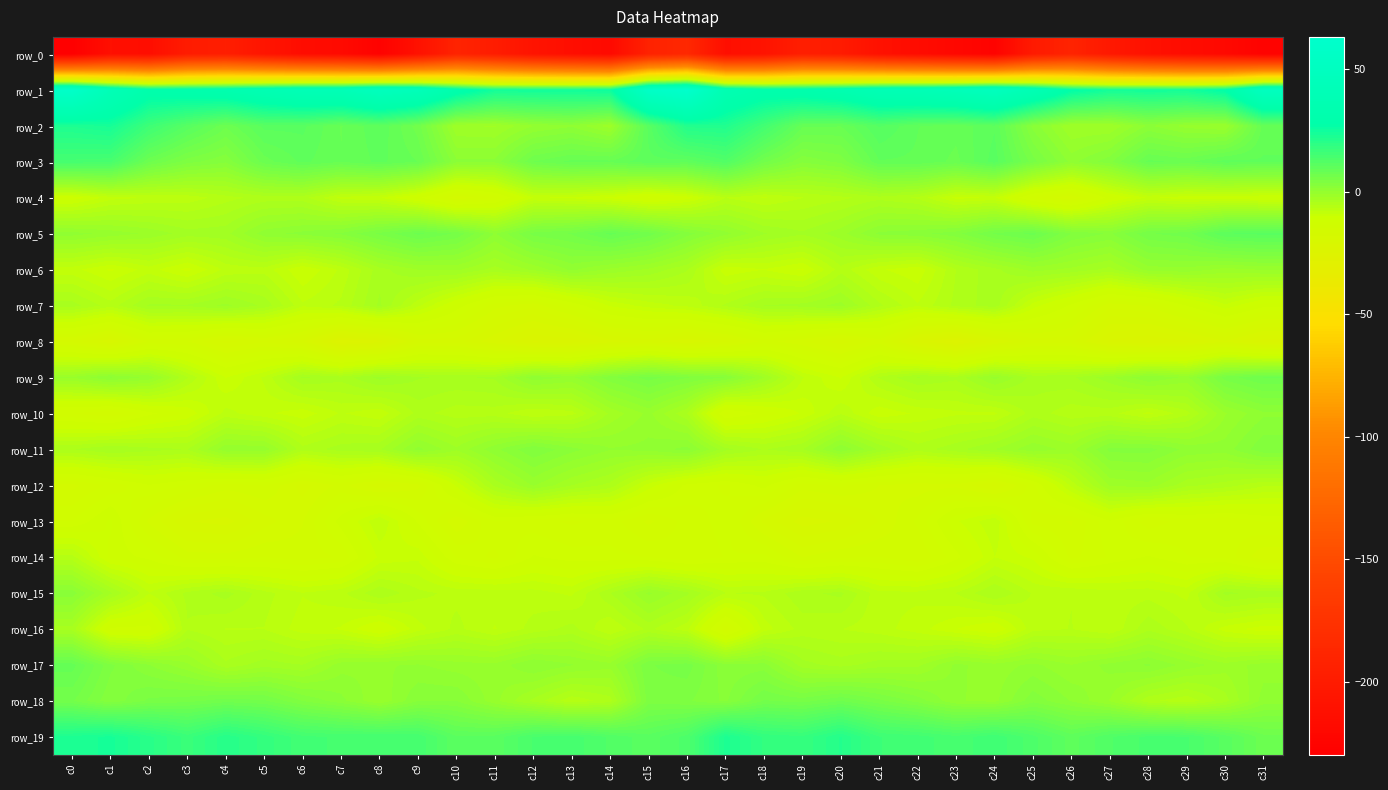

At which category is the sum across all series the highest?

c16